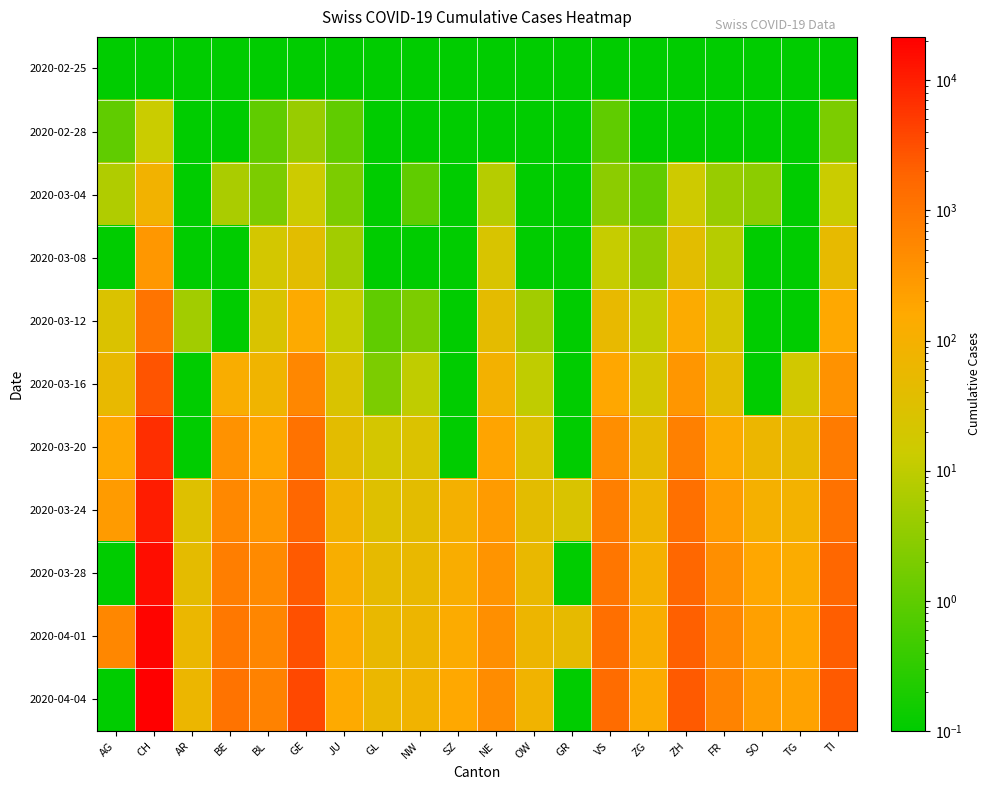

At BE, list the series in order from largest to smallest.

2020-04-04, 2020-04-01, 2020-03-28, 2020-03-24, 2020-03-20, 2020-03-16, 2020-03-04, 2020-02-25, 2020-02-28, 2020-03-08, 2020-03-12